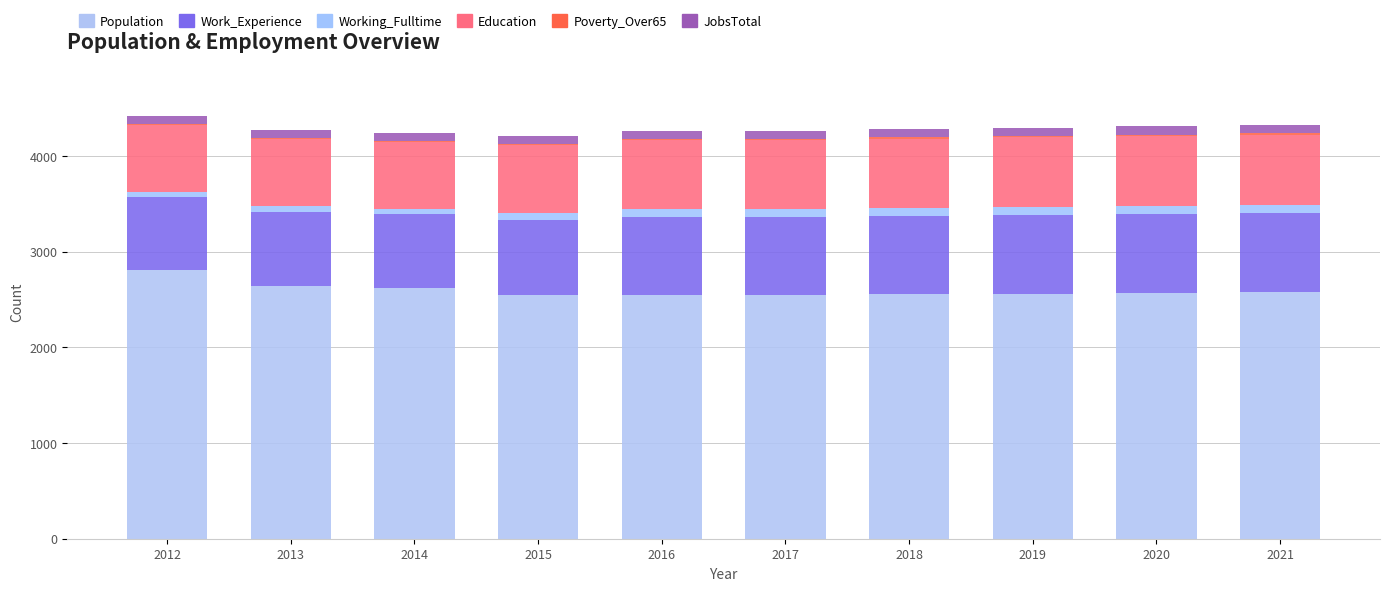

Which series has the largest range (max minus min)?

Population